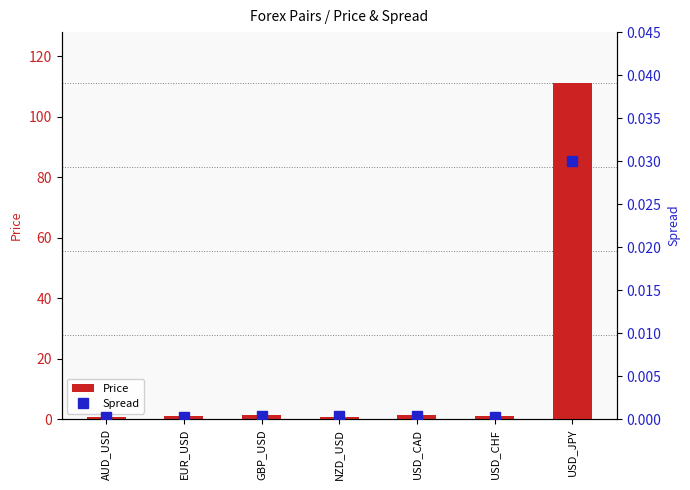

What is the sum of all Price values?

117.5